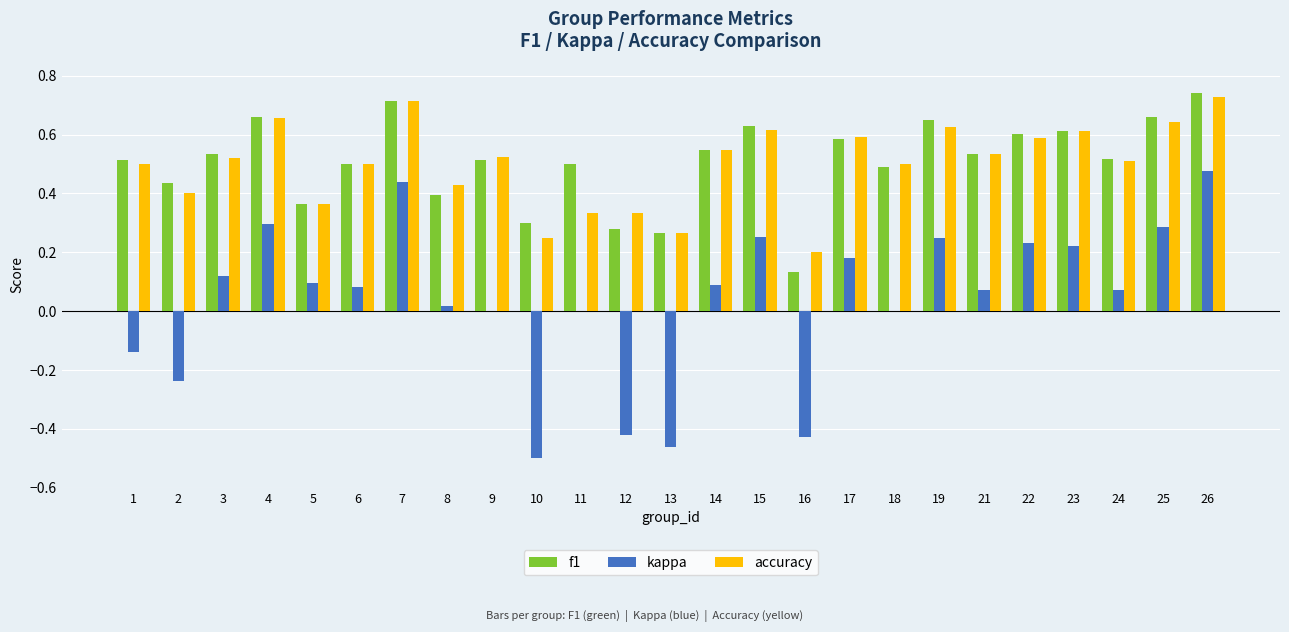

How many distinct data groups are displayed?

3